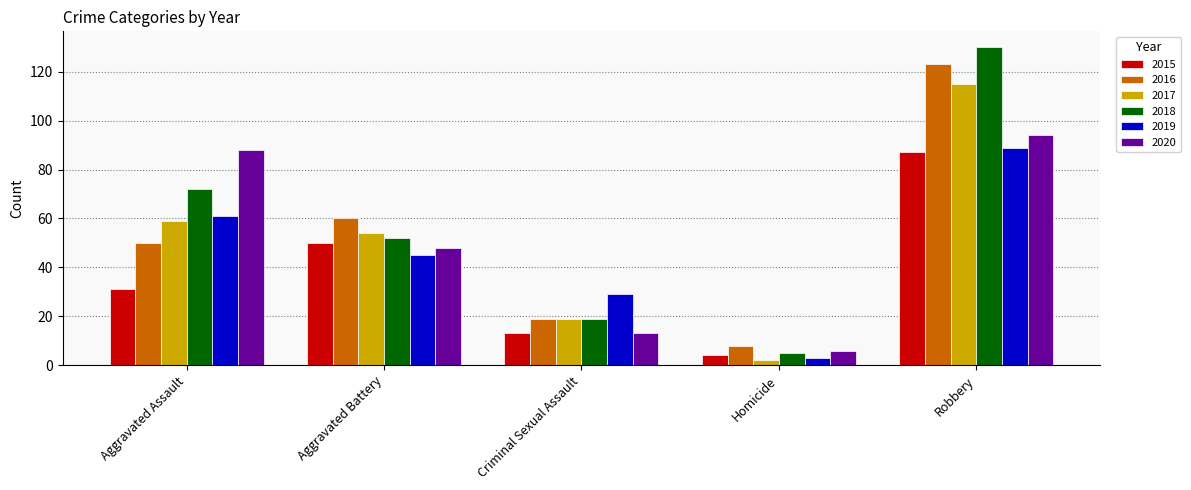

How many groups of bars are there?

5